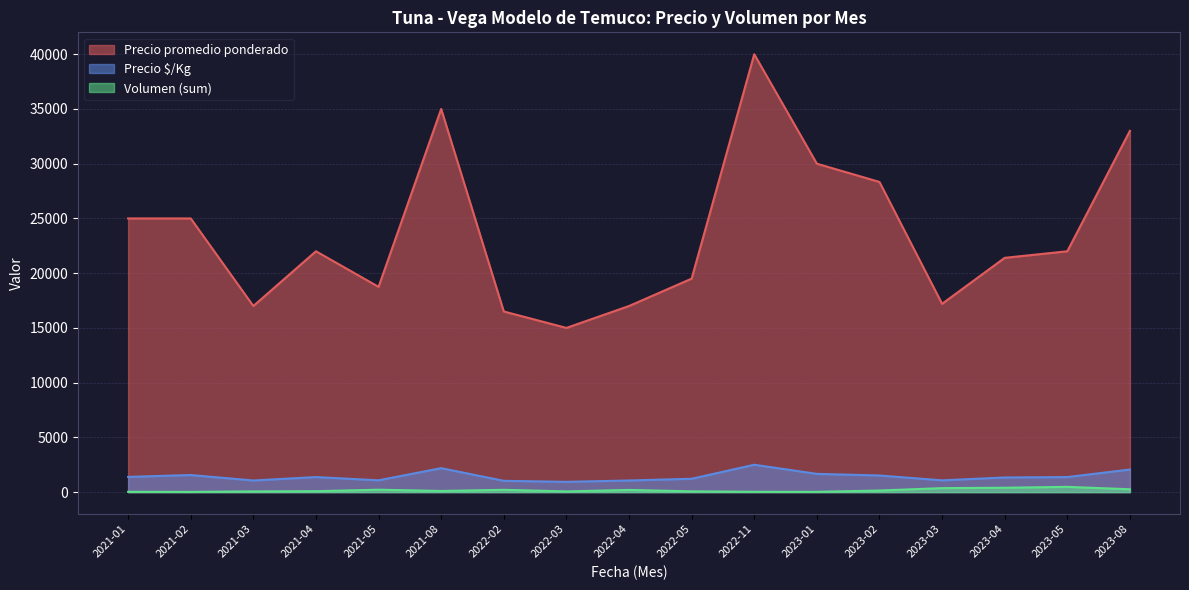

At which label does Precio $/Kg reach its minimum?

2022-03